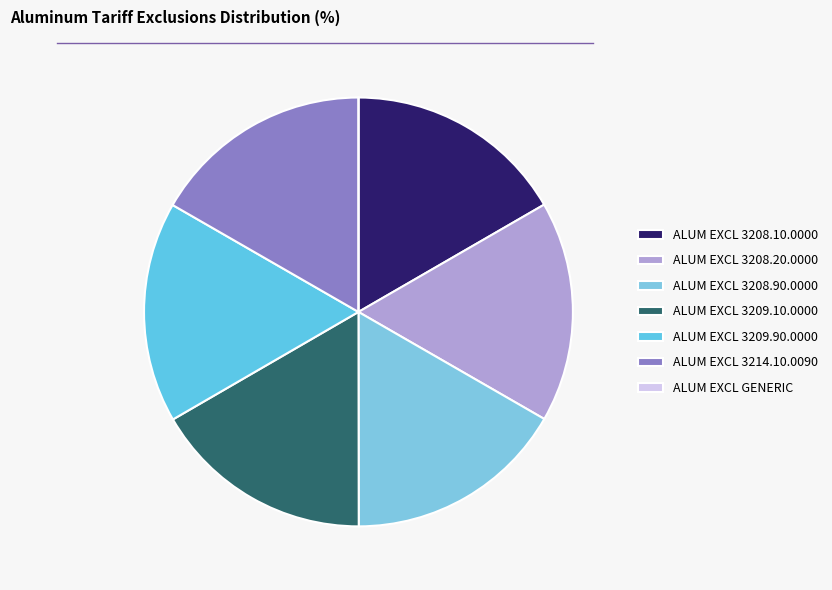

Is there a majority slice in this chart?

No